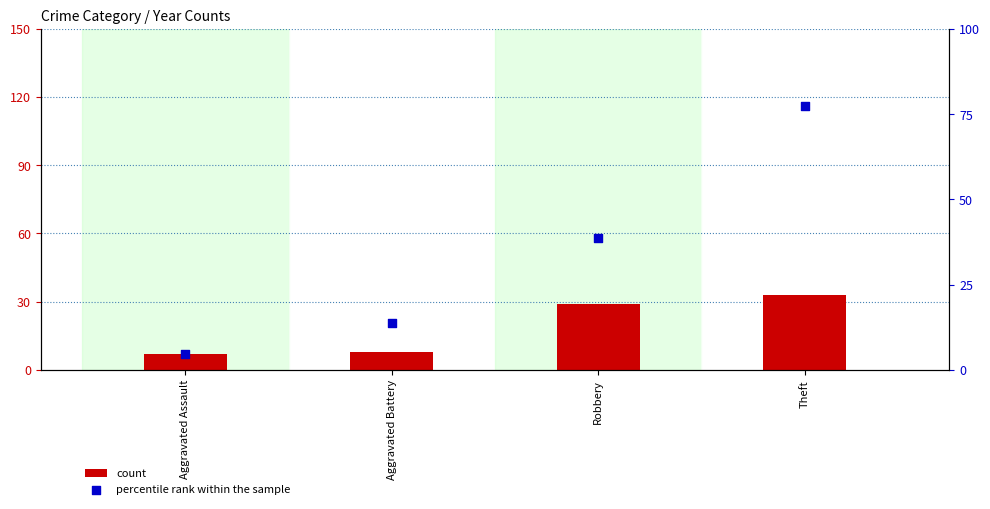

Which series has the largest total across all categories?

percentile rank within the sample